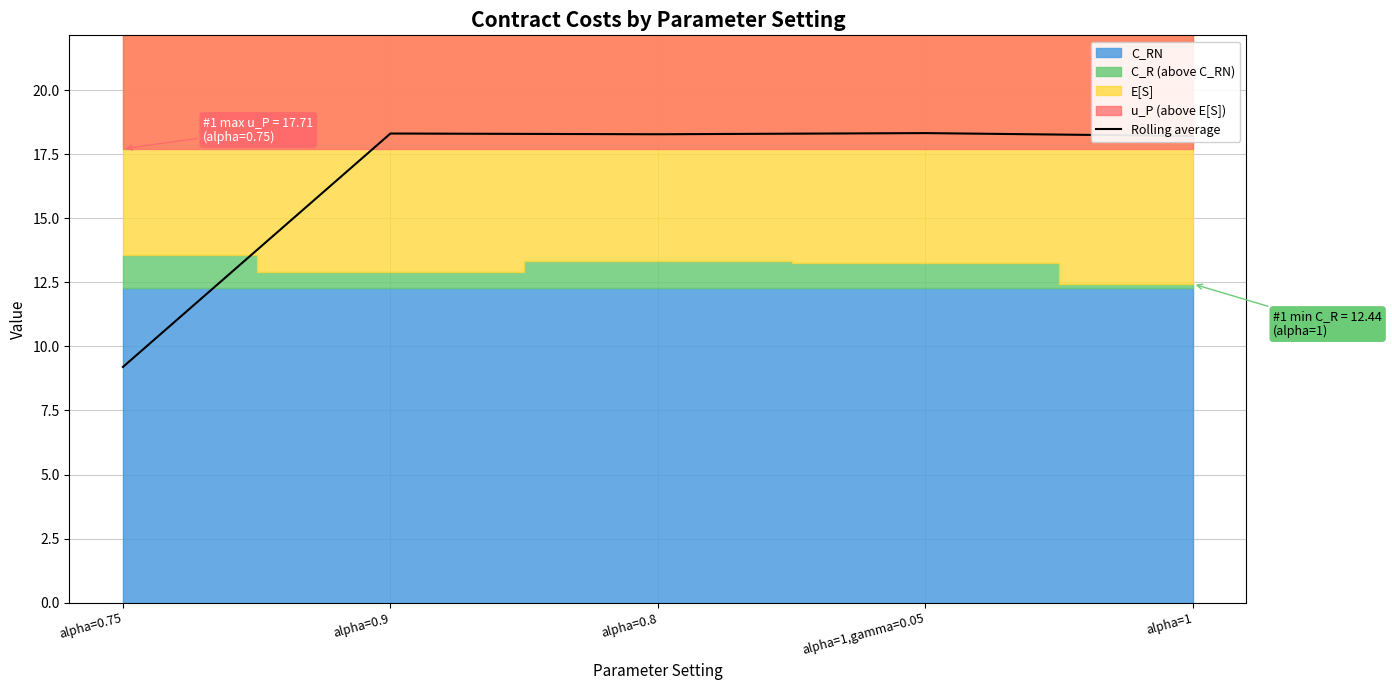

How many points are lower than both their immediate neighbors (excluding endpoints)?

1